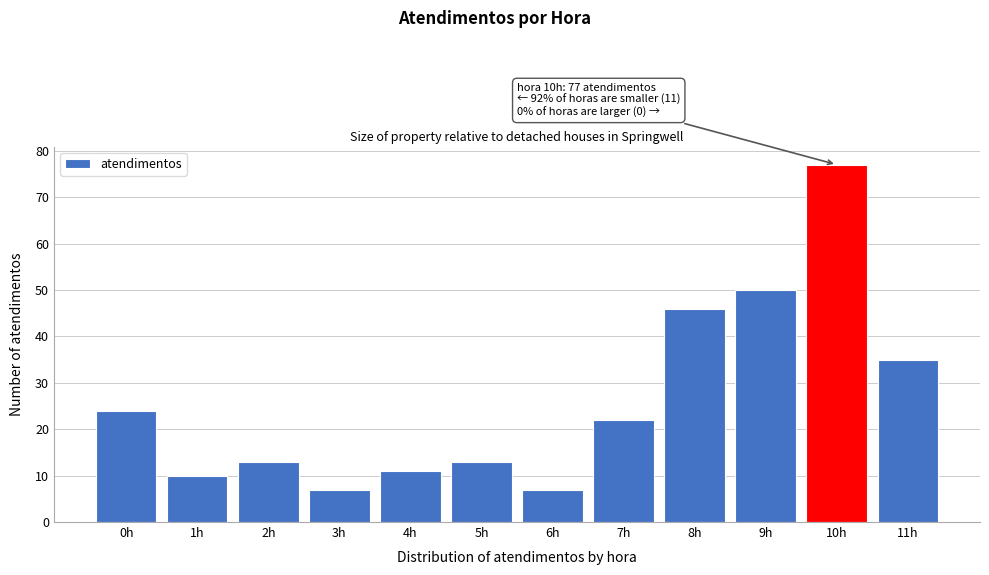

Reading left to right, list all the values displayed in this chart.

24	10	13	7	11	13	7	22	46	50	77	35